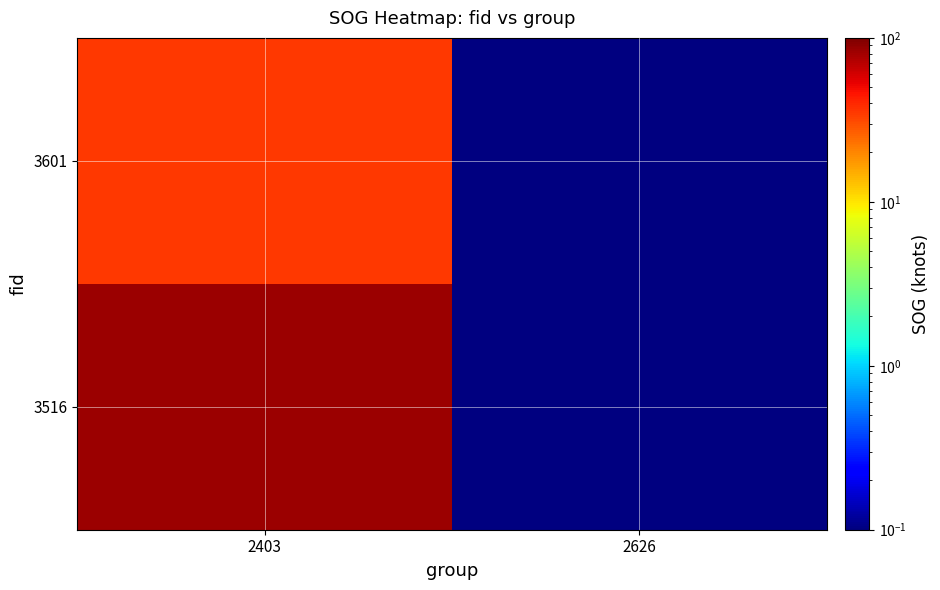

At which category does the chart reach its minimum across all series?

2626